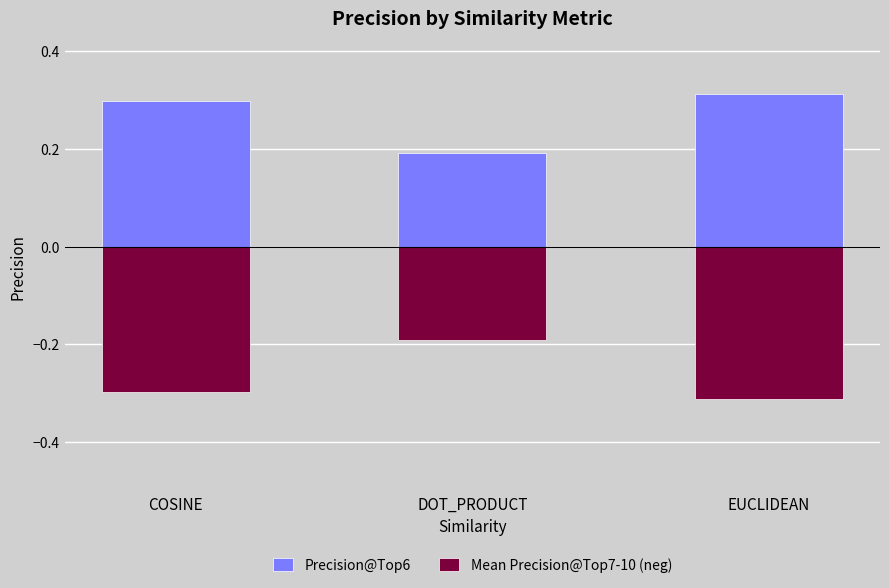

What is the average value of the Mean Precision@Top7-10 (neg) series?

-0.3